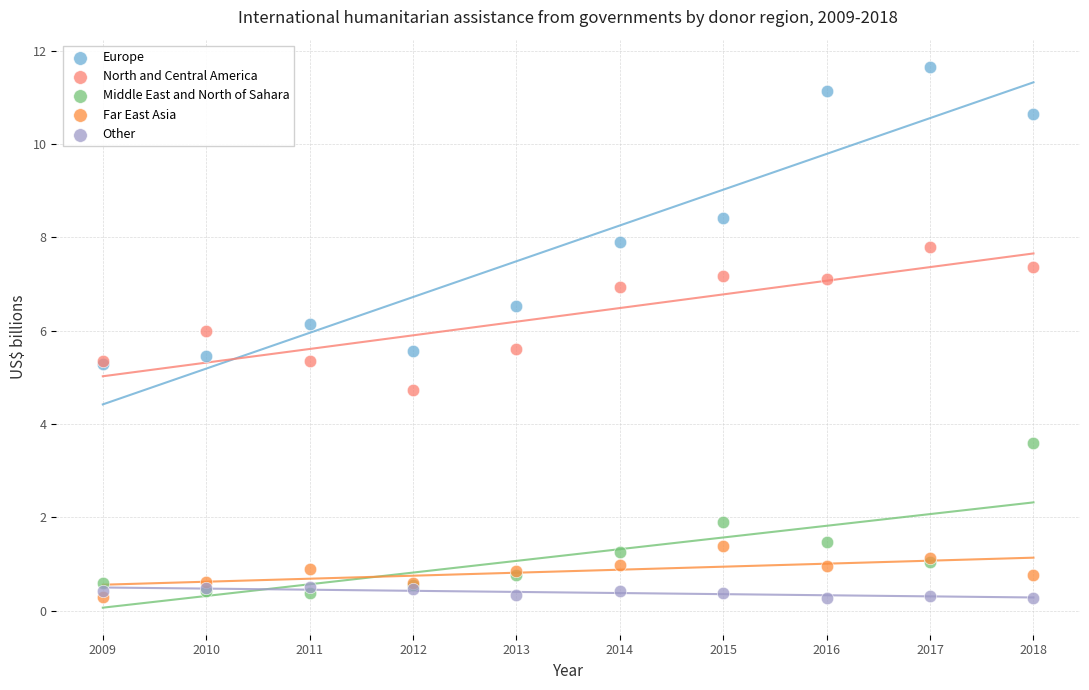

Which series has the widest spread of Y values?

Europe